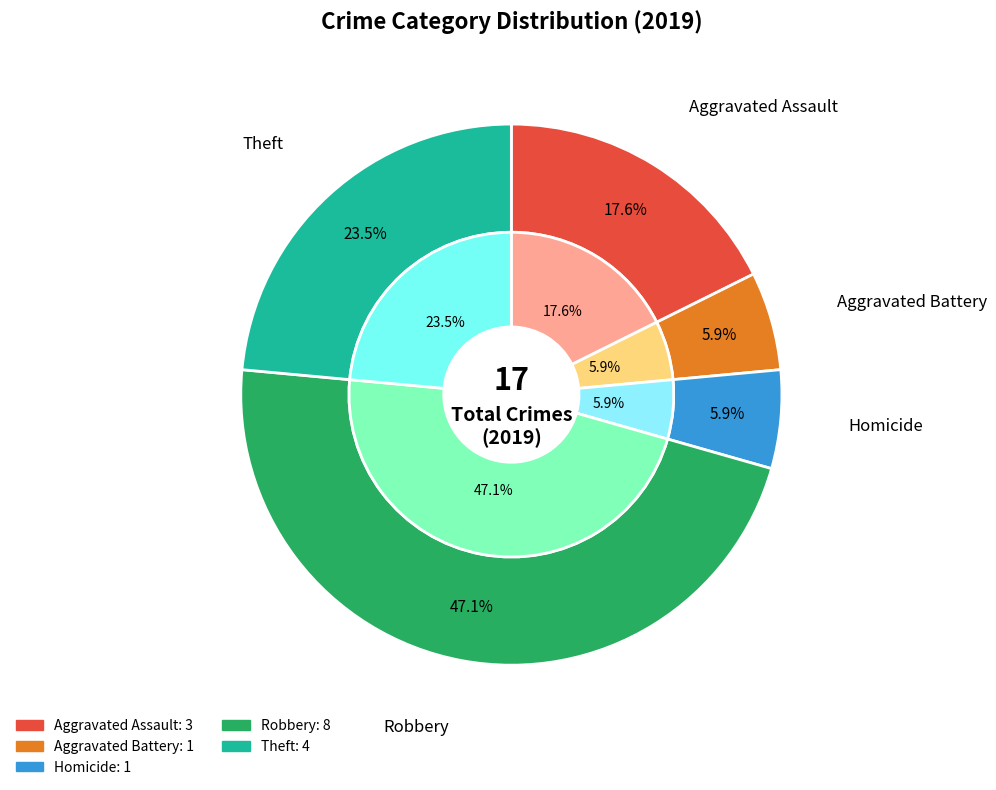

What percentage is NOT represented by Robbery?

52.9%